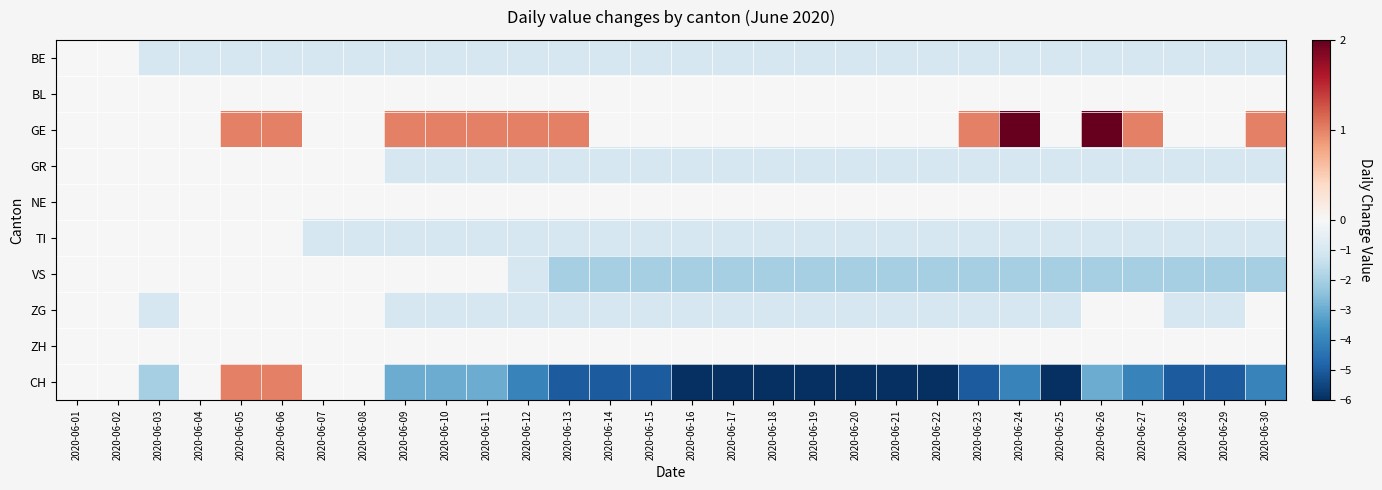

What is the minimum value shown in the chart?

-6